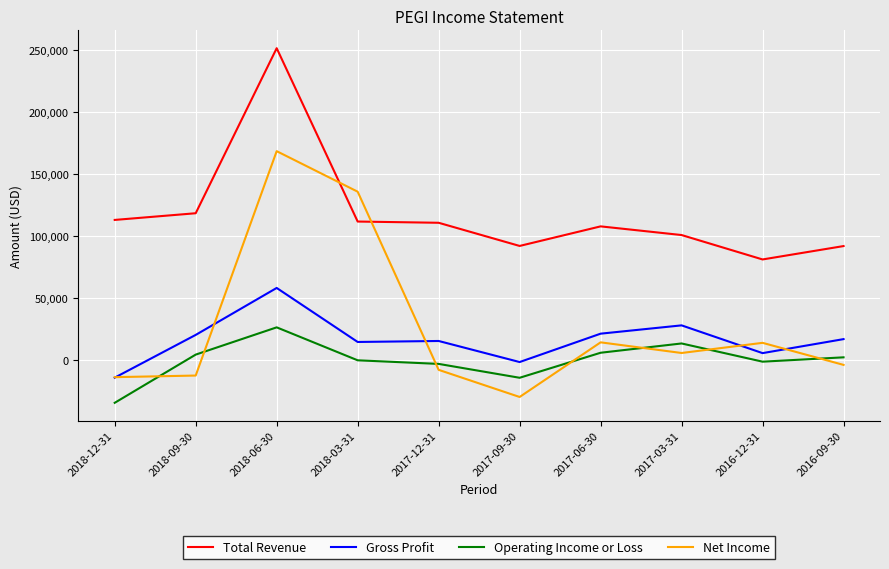

What position from the right is 2017-03-31?

3